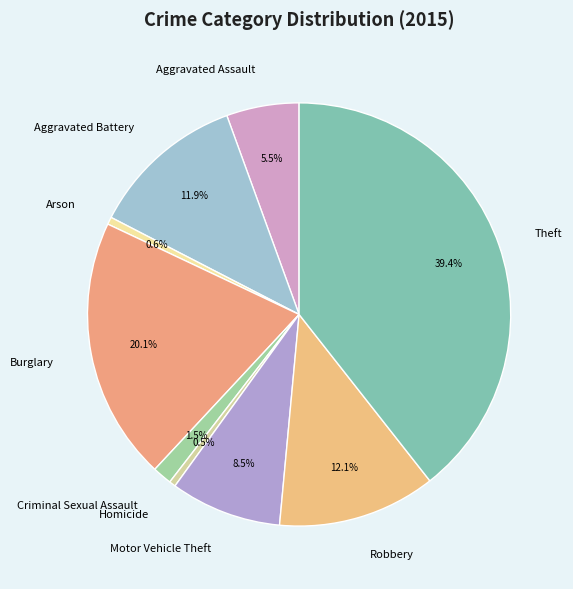

True or false: Robbery accounts for 12% of the total.

True